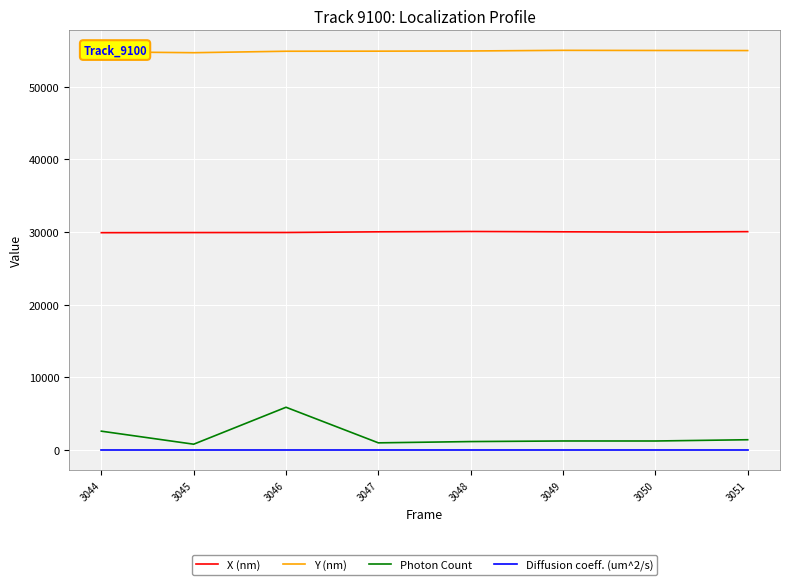

In Y (nm), how many points are higher than both neighbors (excluding endpoints)?

1